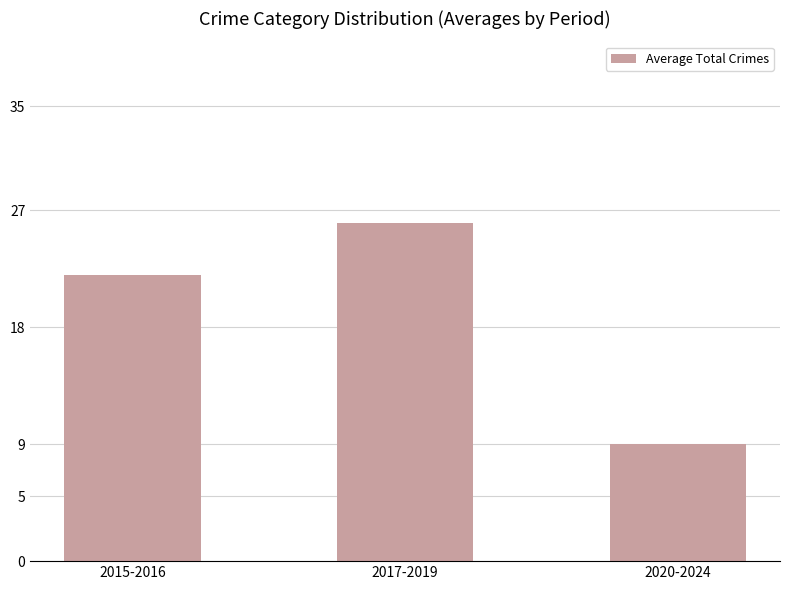

Does the chart contain stacked bars?

No